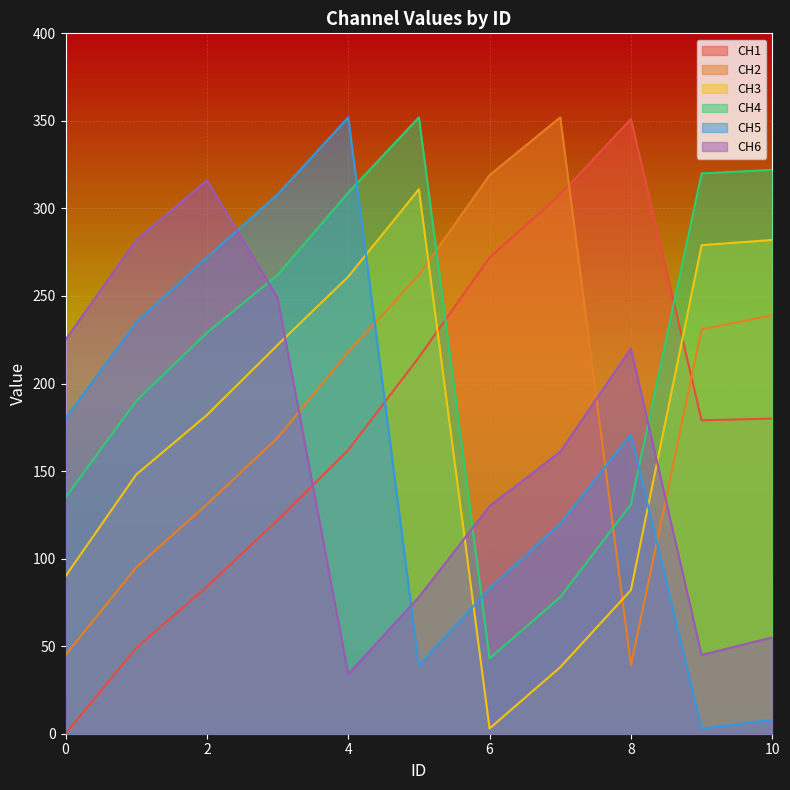

List the labels in order of CH5 value, largest first.

4, 3, 2, 1, 0, 8, 7, 6, 5, 10, 9